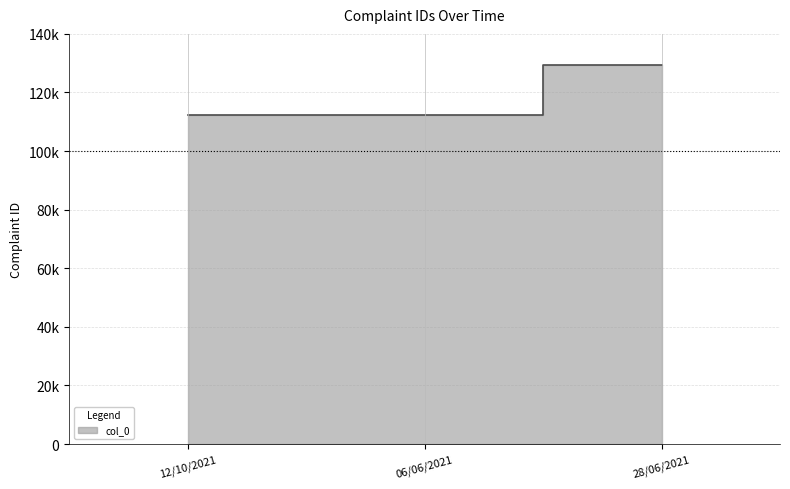

How many lines are shown in the chart?

1